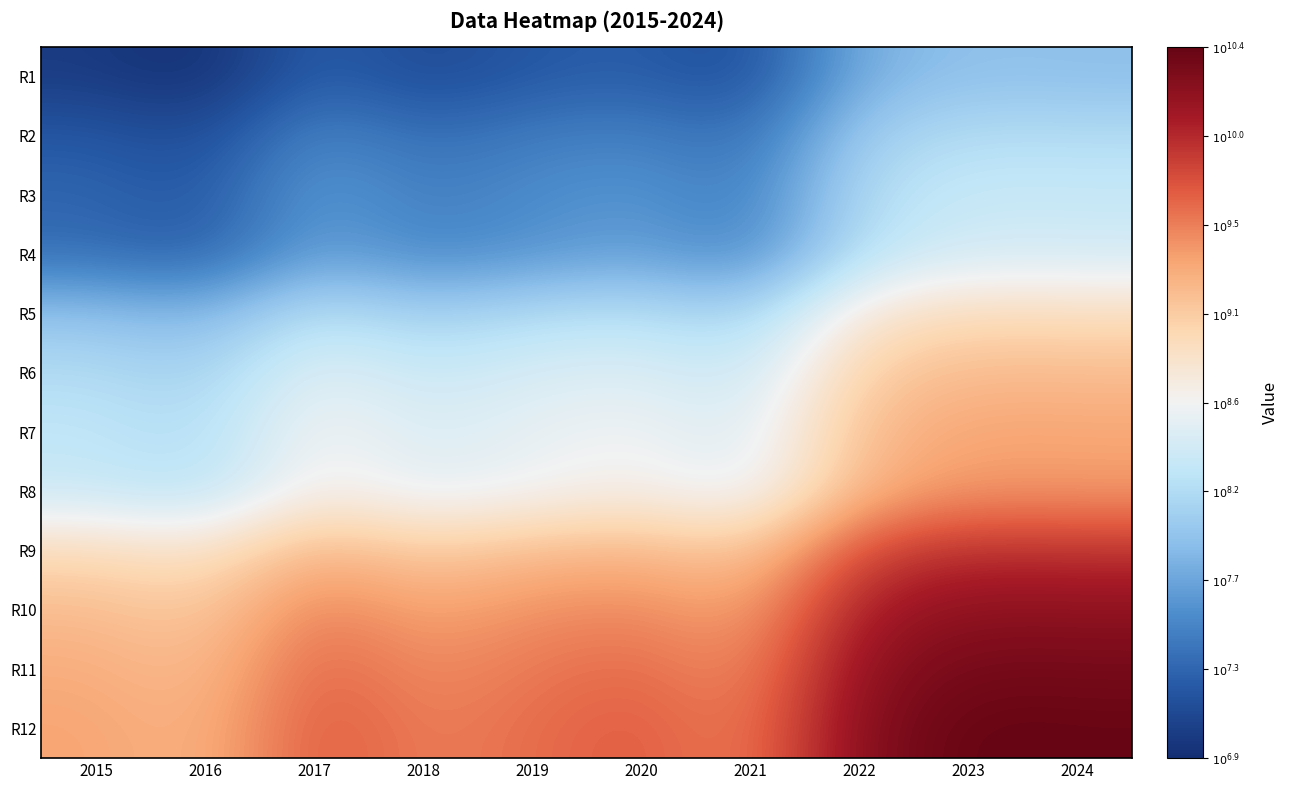

Reading right to left, what are all the values shown in this chart?

R1: 2024=7.9	2023=8.0	2022=7.8	2021=7.1	2020=7.3	2019=7.2	2018=7.1	2017=7.3	2016=6.9	2015=7.0
R2: 2024=8.2	2023=8.2	2022=8.1	2021=7.3	2020=7.5	2019=7.5	2018=7.4	2017=7.6	2016=7.1	2015=7.2
R3: 2024=8.3	2023=8.4	2022=8.2	2021=7.5	2020=7.6	2019=7.6	2018=7.5	2017=7.7	2016=7.2	2015=7.3
R4: 2024=8.4	2023=8.4	2022=8.3	2021=7.5	2020=7.7	2019=7.6	2018=7.5	2017=7.7	2016=7.2	2015=7.4
R5: 2024=8.9	2023=9.0	2022=8.8	2021=8.1	2020=8.3	2019=8.2	2018=8.1	2017=8.3	2016=7.9	2015=8.0
R6: 2024=9.2	2023=9.2	2022=9.1	2021=8.3	2020=8.5	2019=8.5	2018=8.4	2017=8.6	2016=8.1	2015=8.2
R7: 2024=9.3	2023=9.4	2022=9.2	2021=8.5	2020=8.6	2019=8.6	2018=8.5	2017=8.7	2016=8.2	2015=8.3
R8: 2024=9.4	2023=9.4	2022=9.3	2021=8.5	2020=8.7	2019=8.6	2018=8.5	2017=8.7	2016=8.2	2015=8.4
R9: 2024=9.9	2023=10.0	2022=9.8	2021=9.1	2020=9.3	2019=9.2	2018=9.1	2017=9.3	2016=8.9	2015=9.0
R10: 2024=10.2	2023=10.2	2022=10.1	2021=9.3	2020=9.5	2019=9.5	2018=9.4	2017=9.6	2016=9.1	2015=9.2
R11: 2024=10.3	2023=10.4	2022=10.2	2021=9.5	2020=9.6	2019=9.6	2018=9.5	2017=9.7	2016=9.2	2015=9.3
R12: 2024=10.4	2023=10.4	2022=10.3	2021=9.5	2020=9.7	2019=9.6	2018=9.5	2017=9.7	2016=9.2	2015=9.4